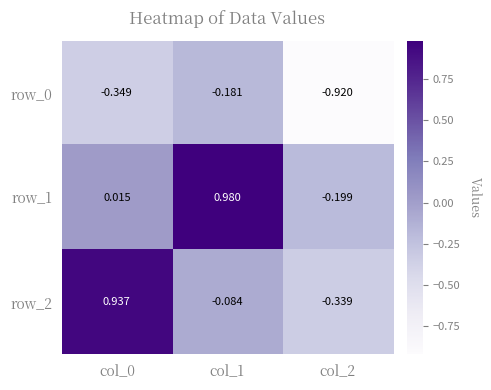

Is the value of row_2 at col_2 greater than the value of row_1 at col_2?

No